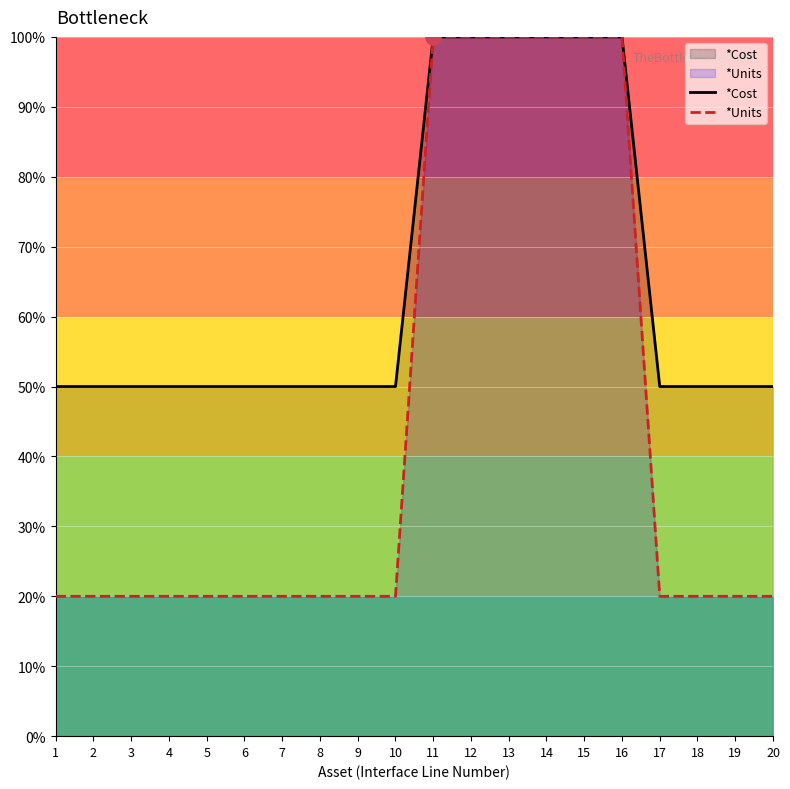

What are all the series names shown in the legend?

*Cost, *Units